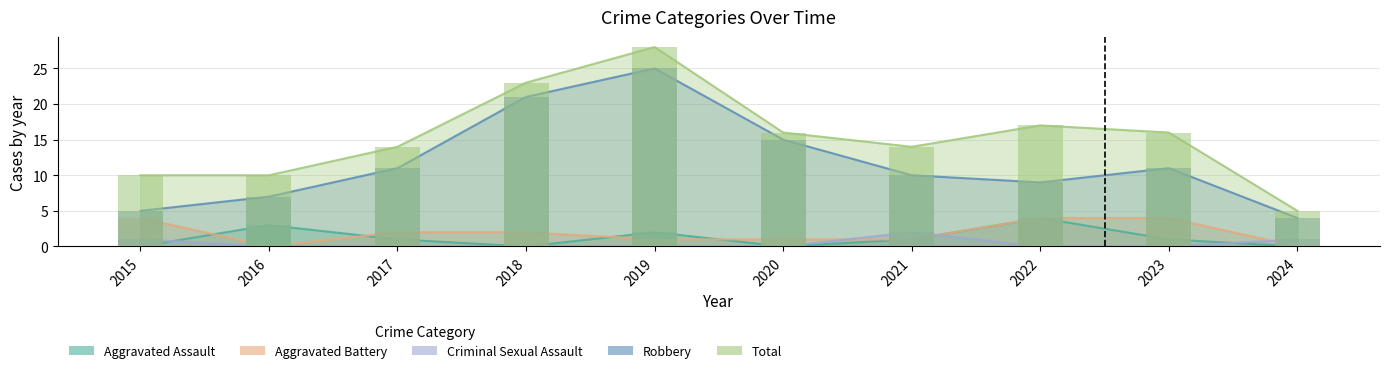

What is the maximum value for Criminal Sexual Assault?

2